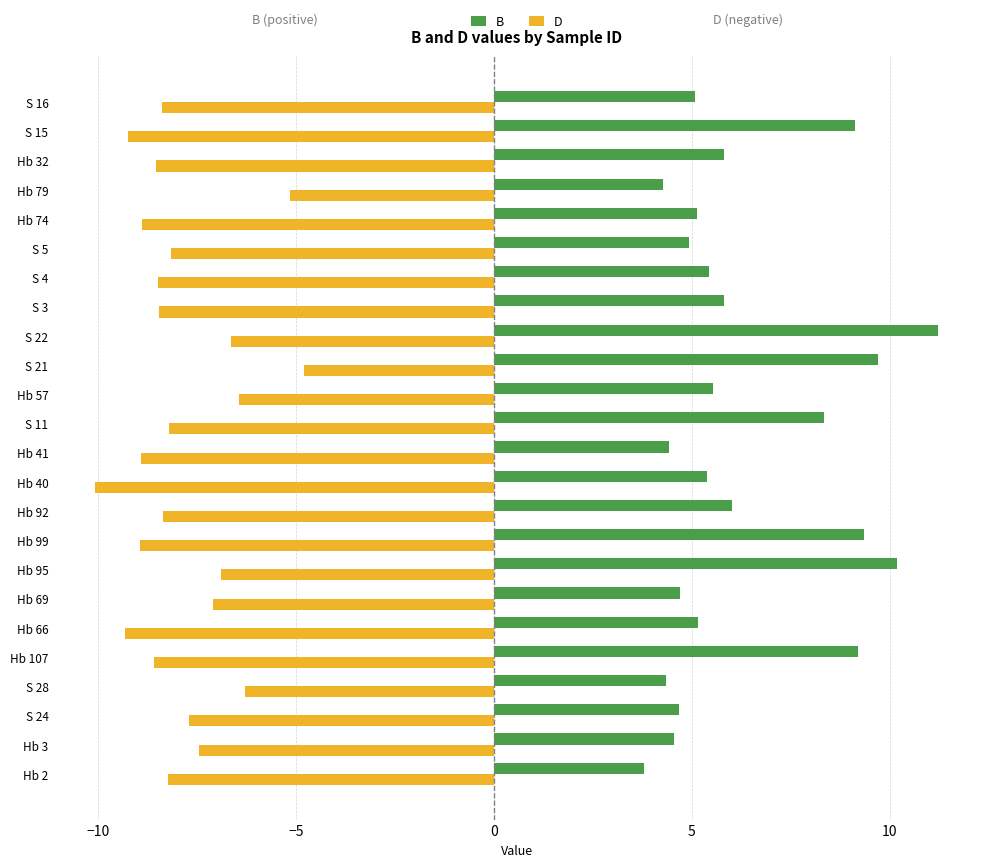

What are all the series names shown in the legend?

B, D